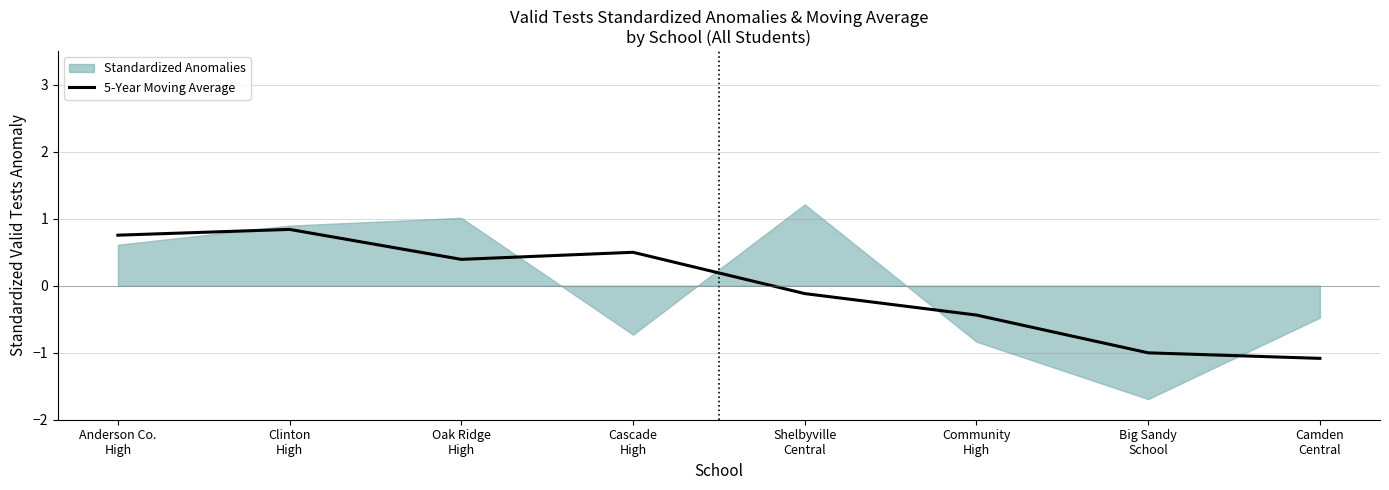

What is the highest value of the 5-Year Moving Average series?

0.8